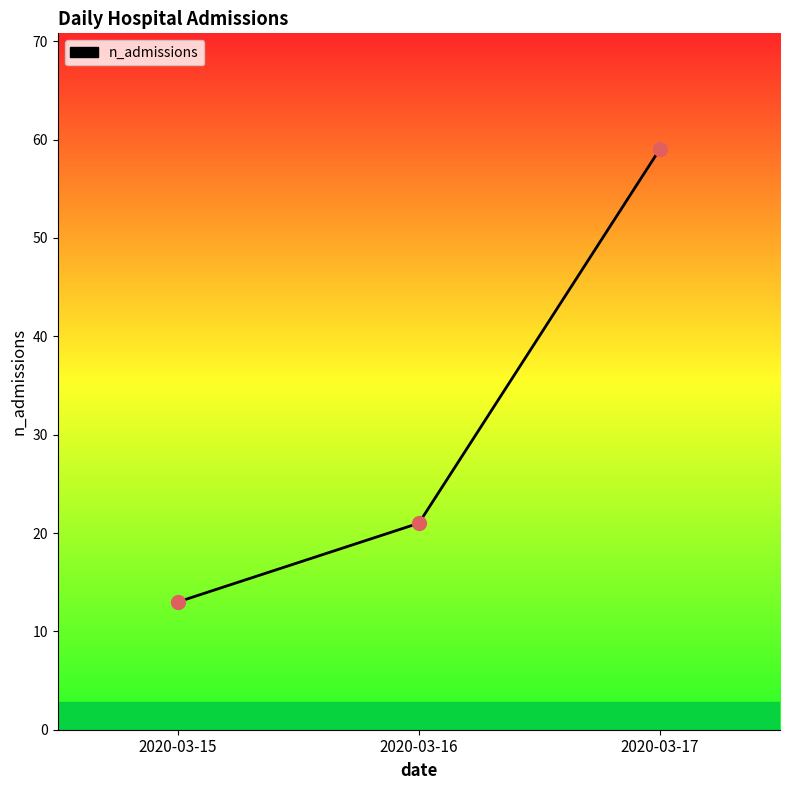

Between 2020-03-15 and 2020-03-16, which is larger?

2020-03-16